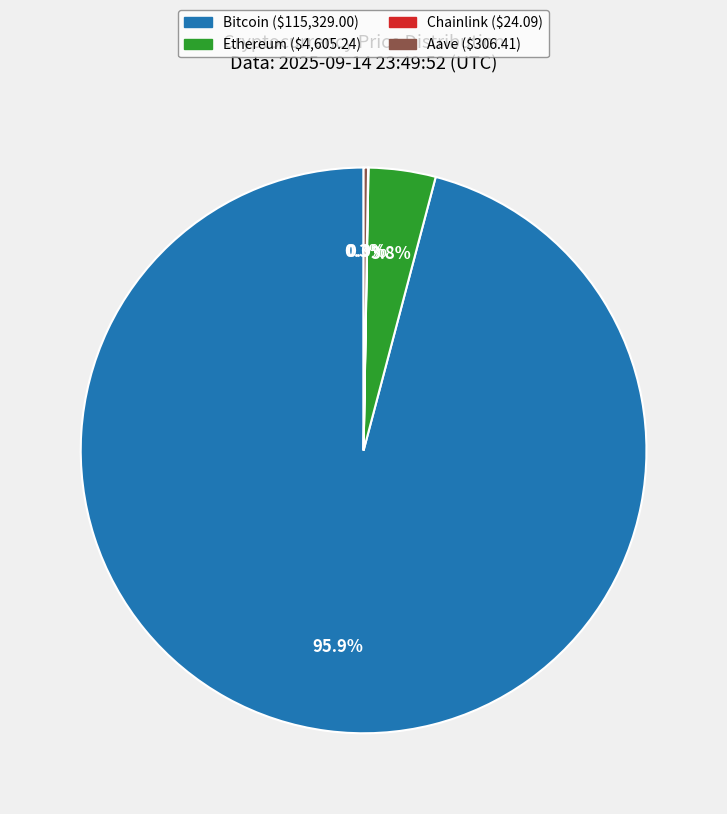

What percentage is the Bitcoin slice, to the nearest percent?

96%